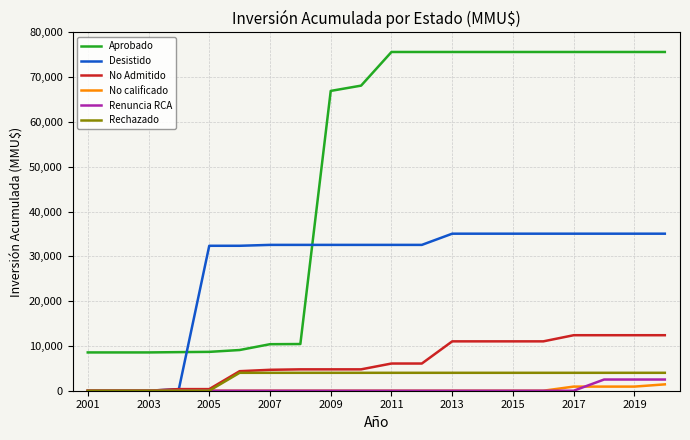

What is the maximum value shown in the chart?

75630